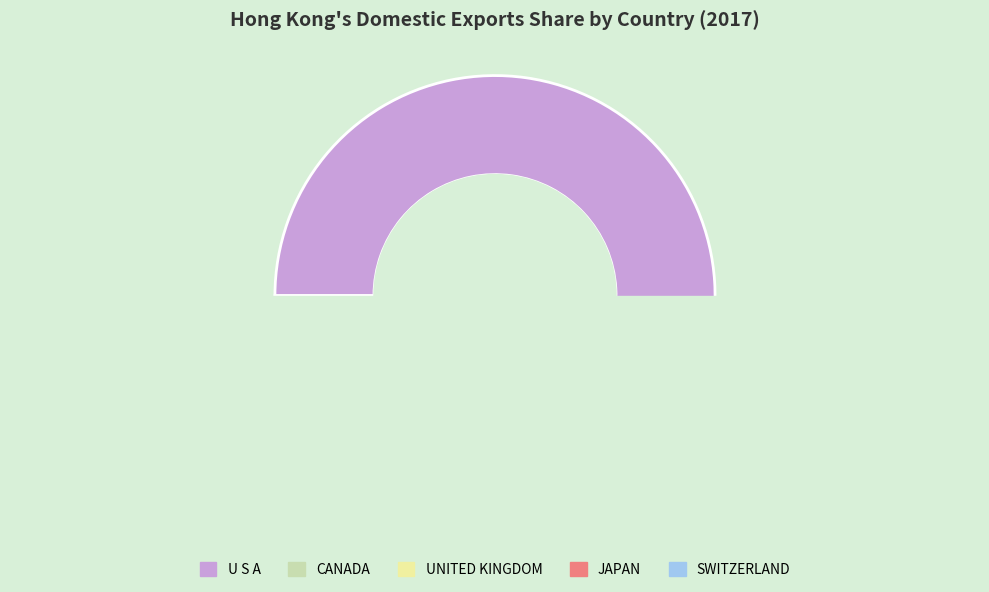

The SWITZERLAND slice represents 15% of the pie. True or false?

False